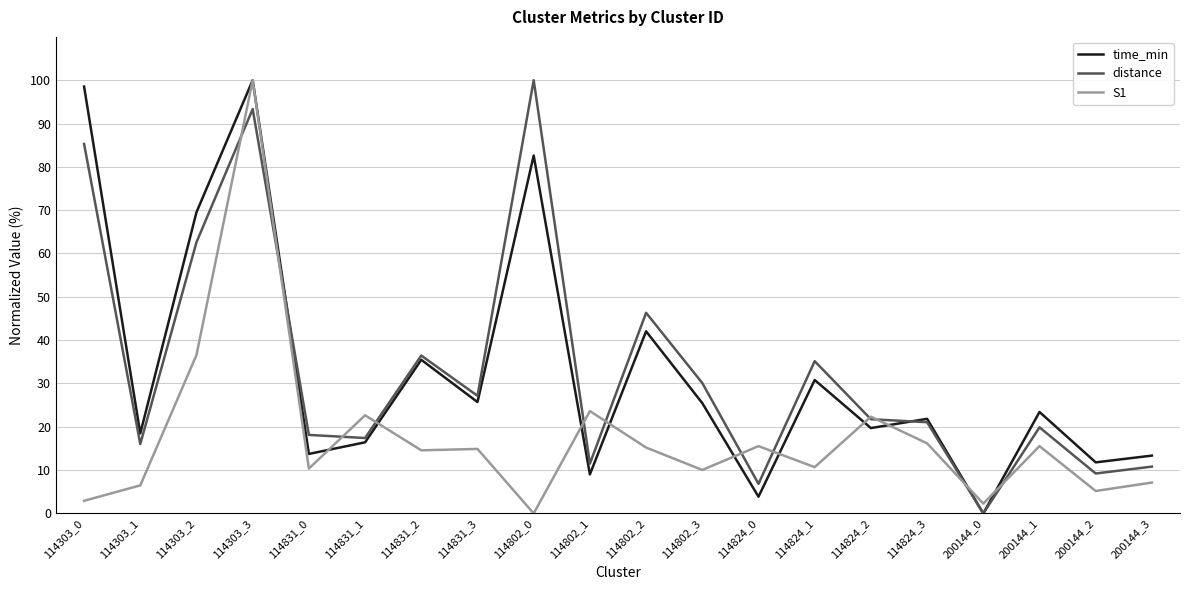

Rank the series at 114802_0 from lowest to highest value.

S1, time_min, distance